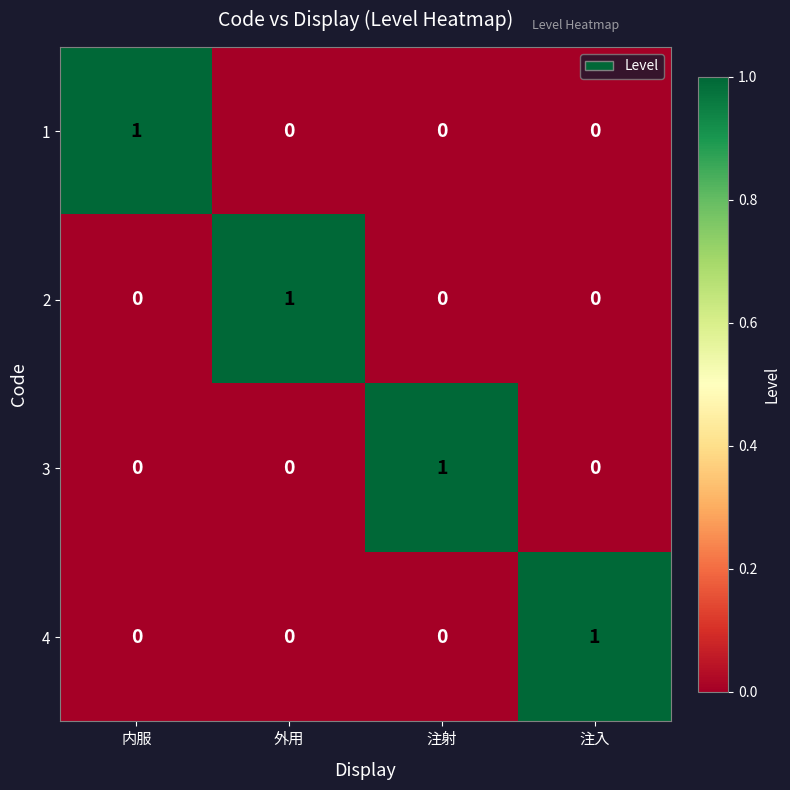

How many series are shown in this chart?

4